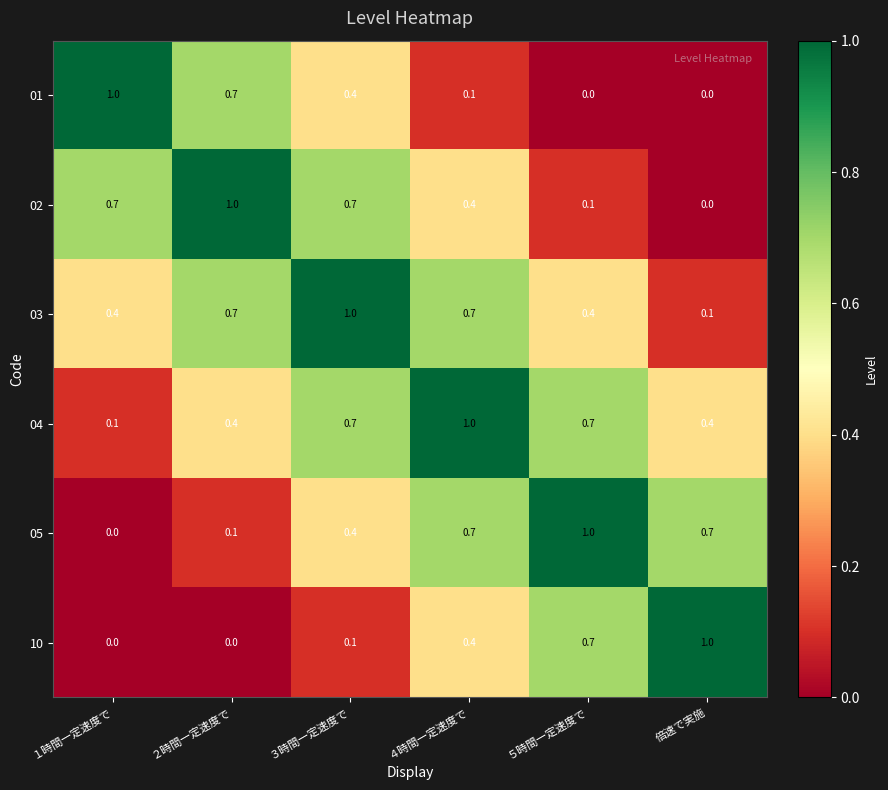

Which category has the lowest value in the 04 series?

１時間一定速度で